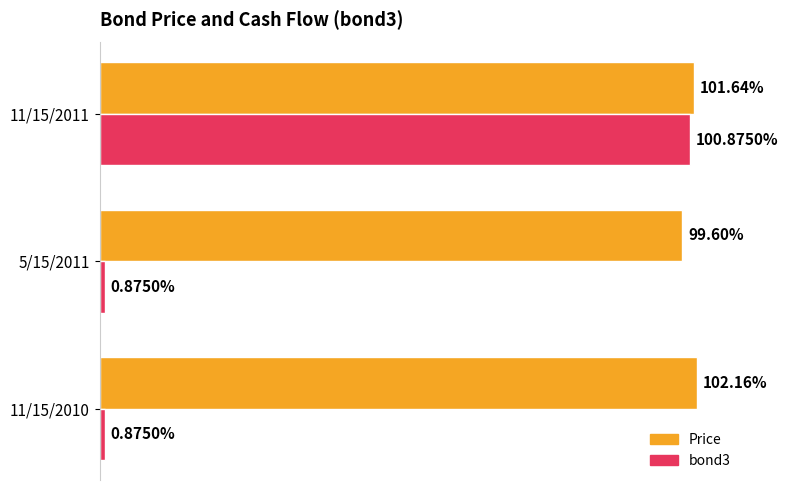

Which series has the largest range (max minus min)?

bond3